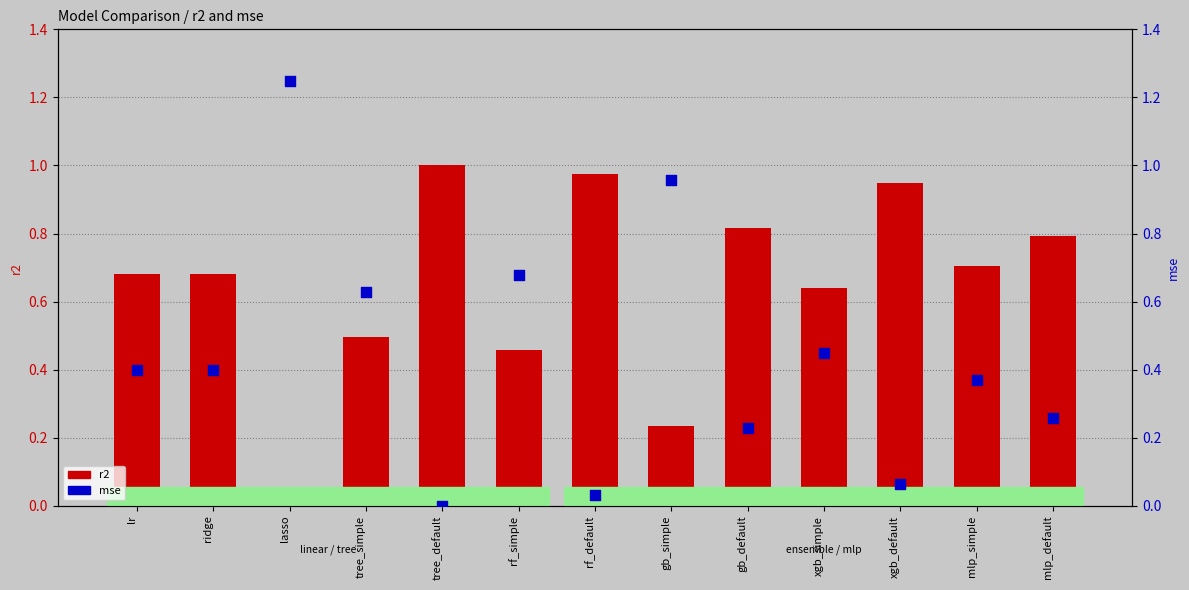

Which series reaches the maximum Y coordinate?

mse